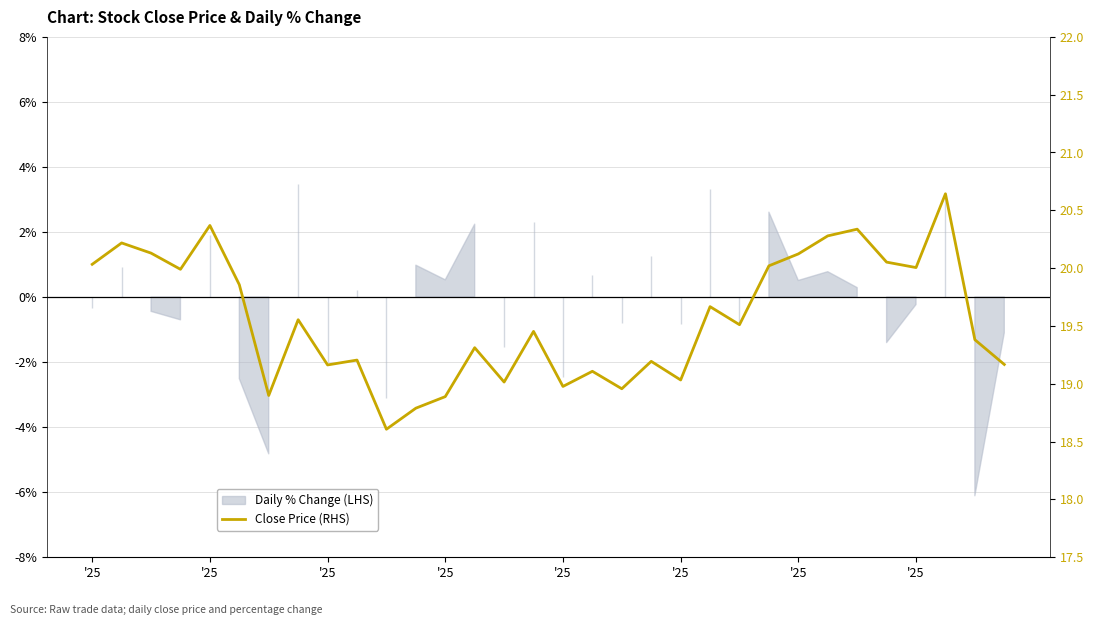

What value does the data have at '25?

18.9